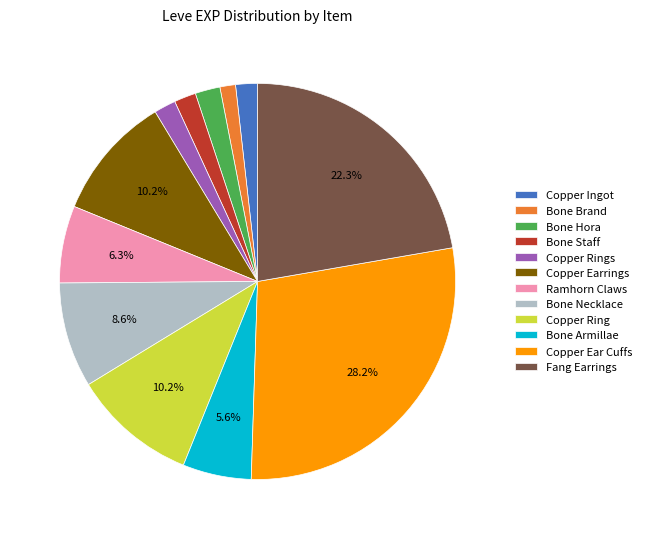

Between Copper Ring and Fang Earrings, which is larger?

Fang Earrings